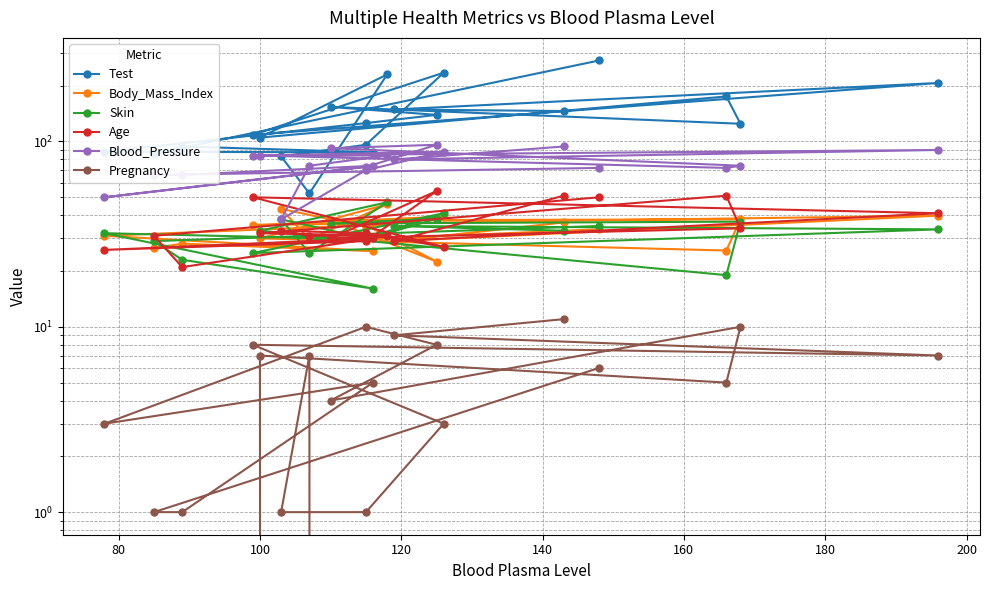

What is the label of the 18th point from the right?

100